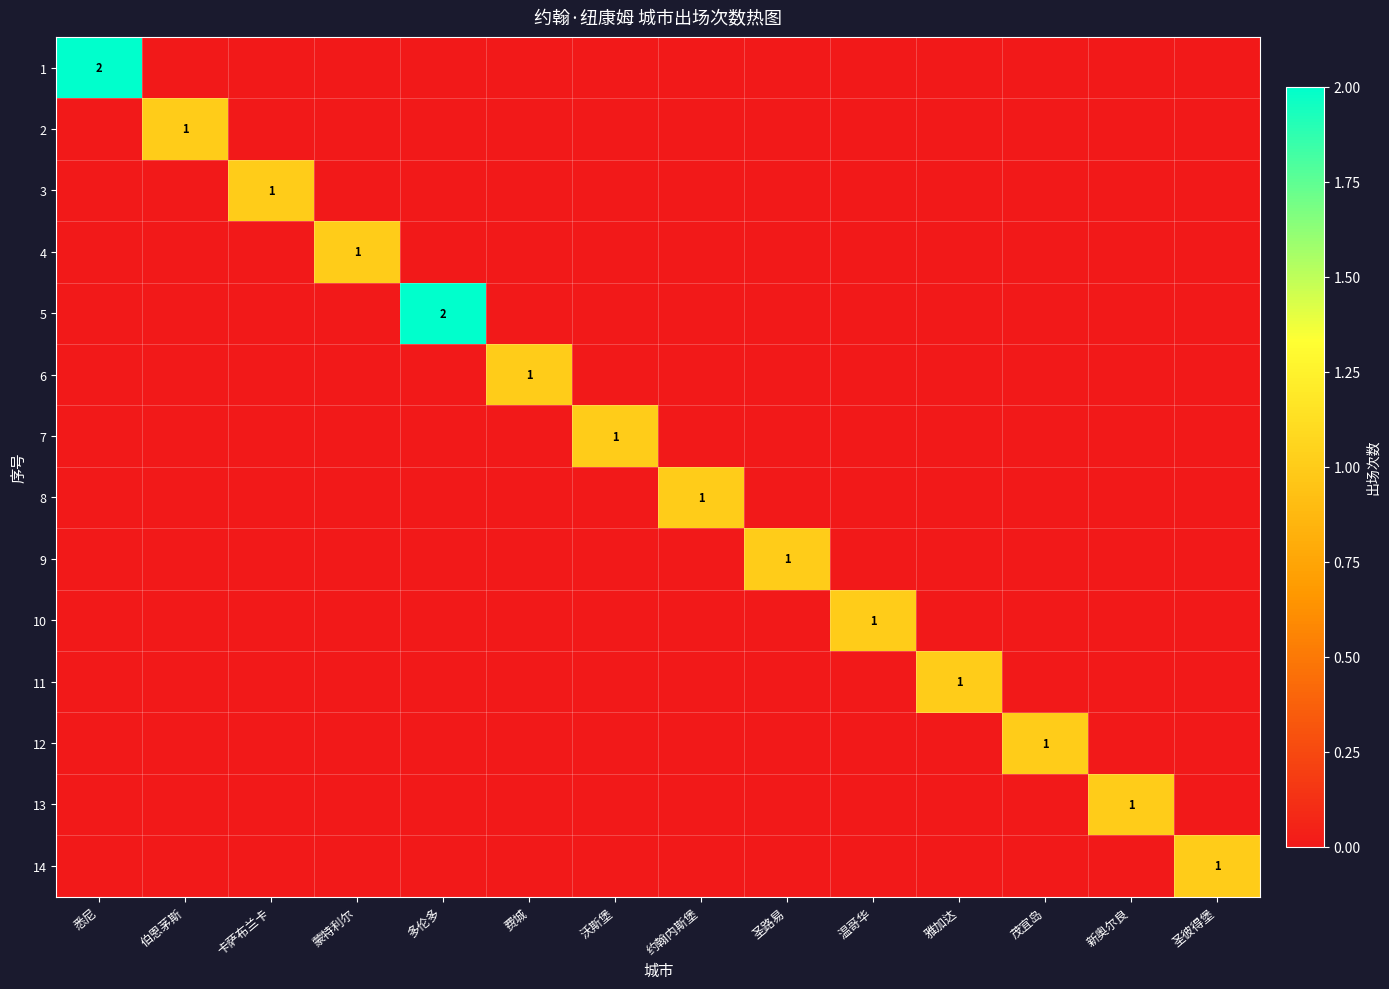

Is the value of 2 at 多伦多 greater than the value of 5 at 雅加达?

No